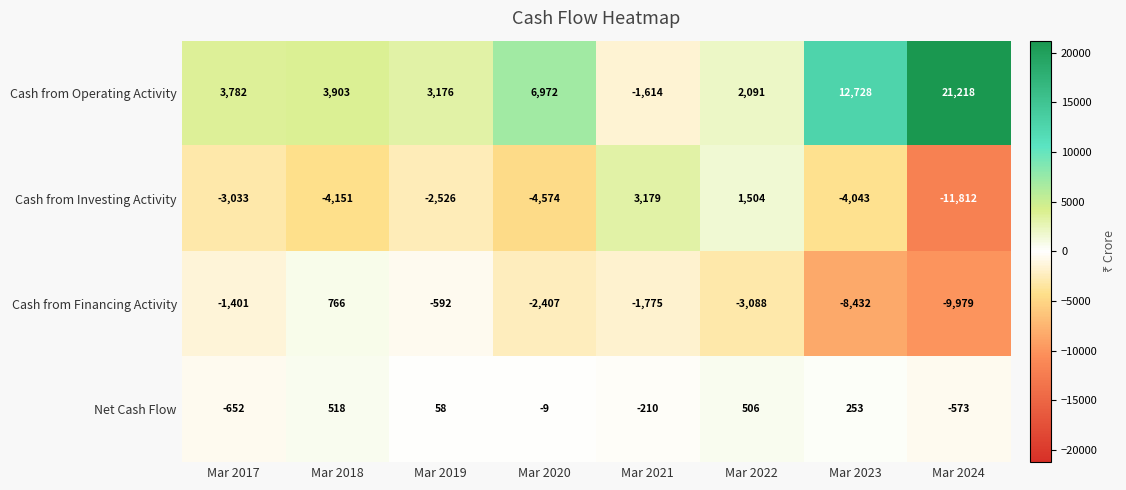

What is the difference between the highest and lowest values at Mar 2017?

6815